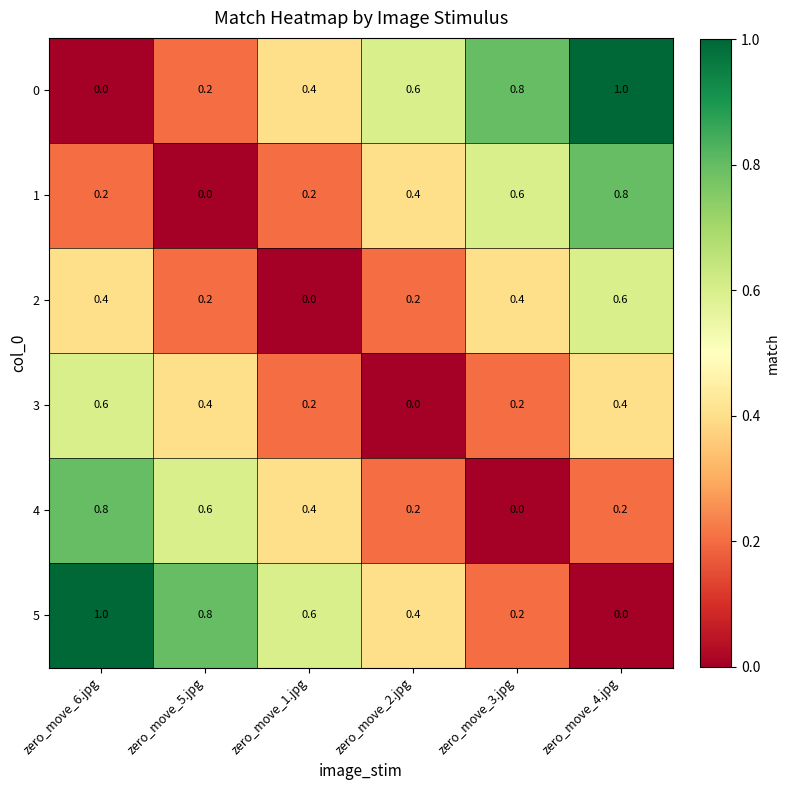

What is the average value of the 1 series?

0.4